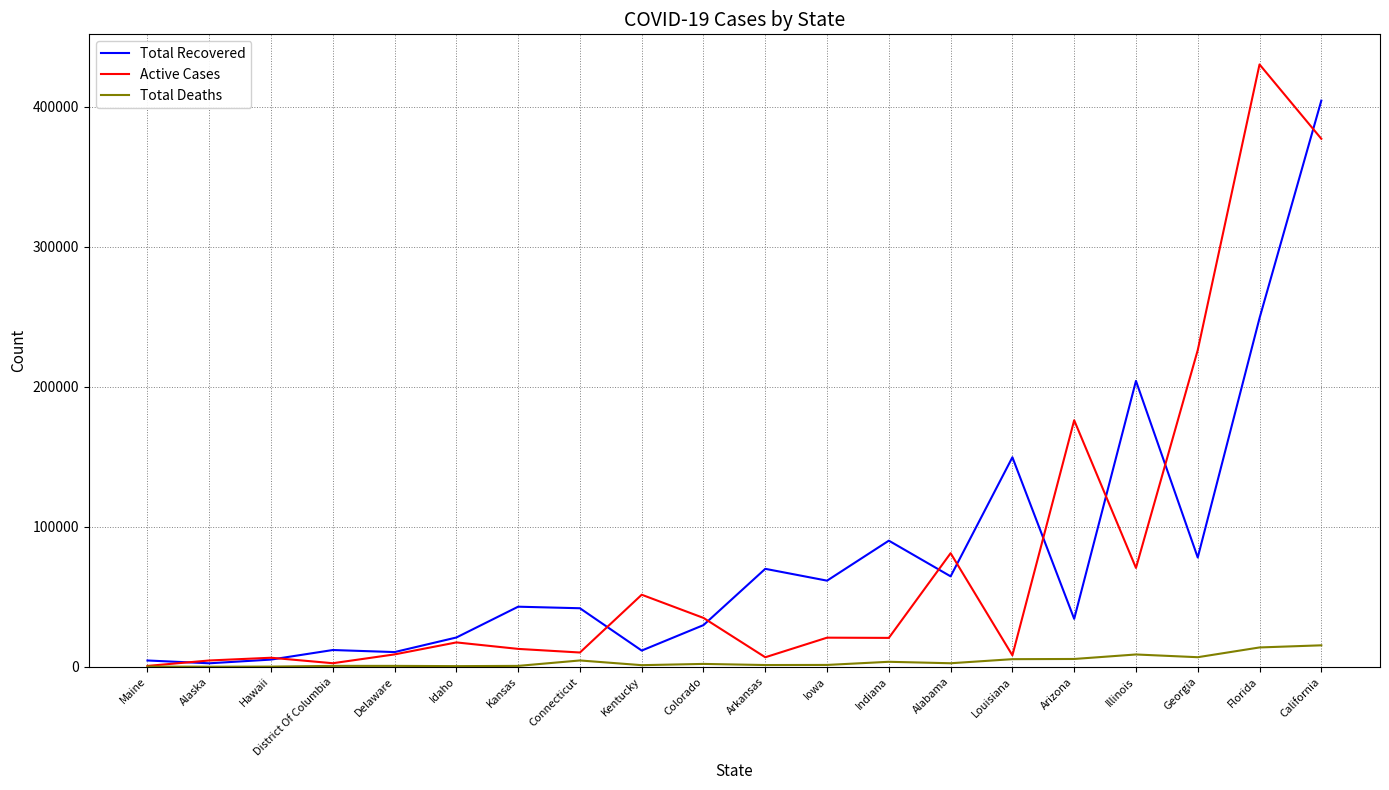

Is the value of Total Recovered at Kentucky greater than the value of Active Cases at Kentucky?

No